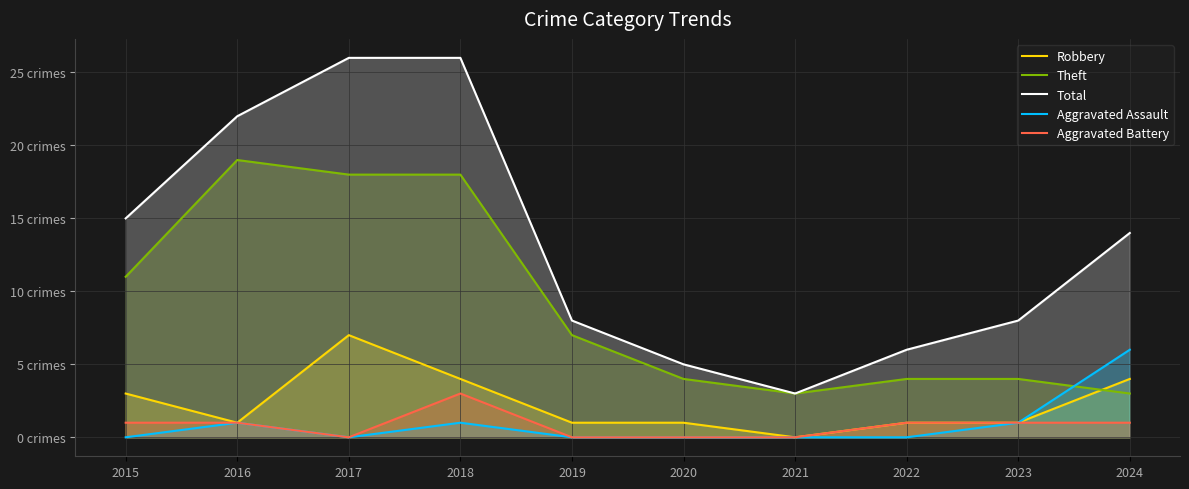

At 2018, list the series in order from largest to smallest.

Total, Theft, Robbery, Aggravated Battery, Aggravated Assault